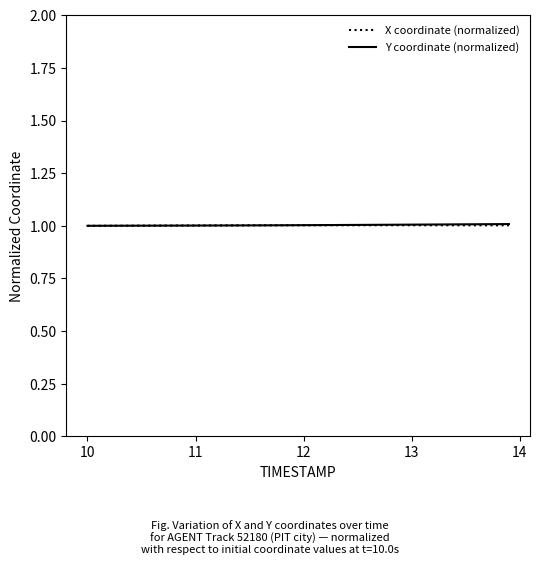

What is the minimum value for X coordinate (normalized)?

1.0